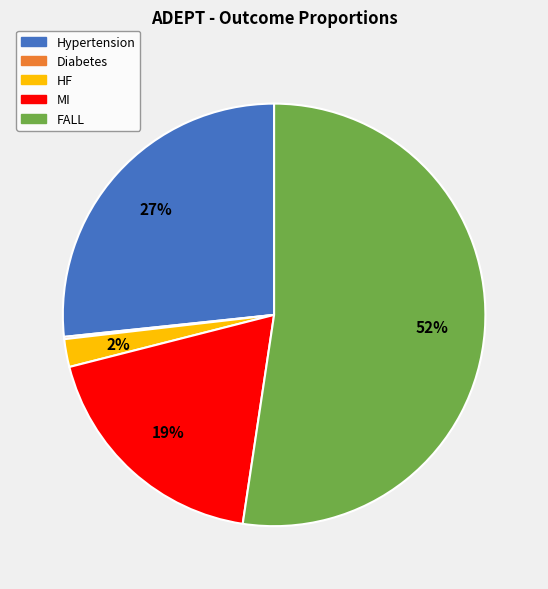

To the nearest percent, what is the combined percentage of MI and HF?

21%